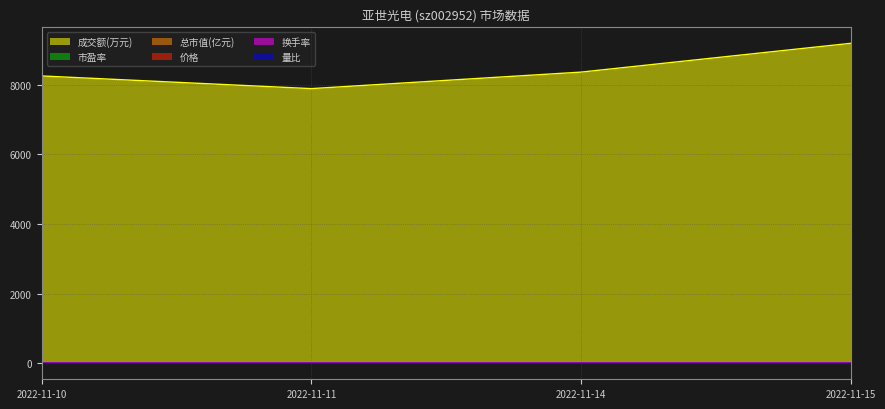

Is the value of 成交额(万元) at 2022-11-15 greater than the value of 量比 at 2022-11-15?

Yes